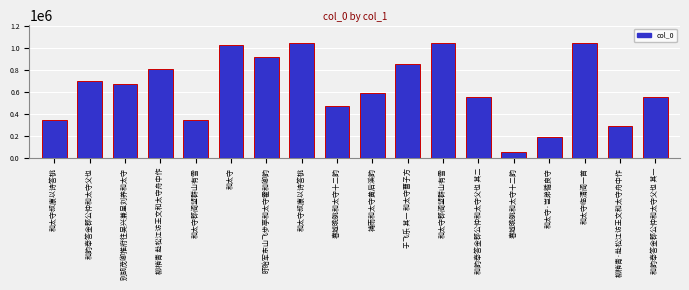

What is the label of the 16th bar from the right?

别胡茂卿推府往吴兴兼呈刘养和太守